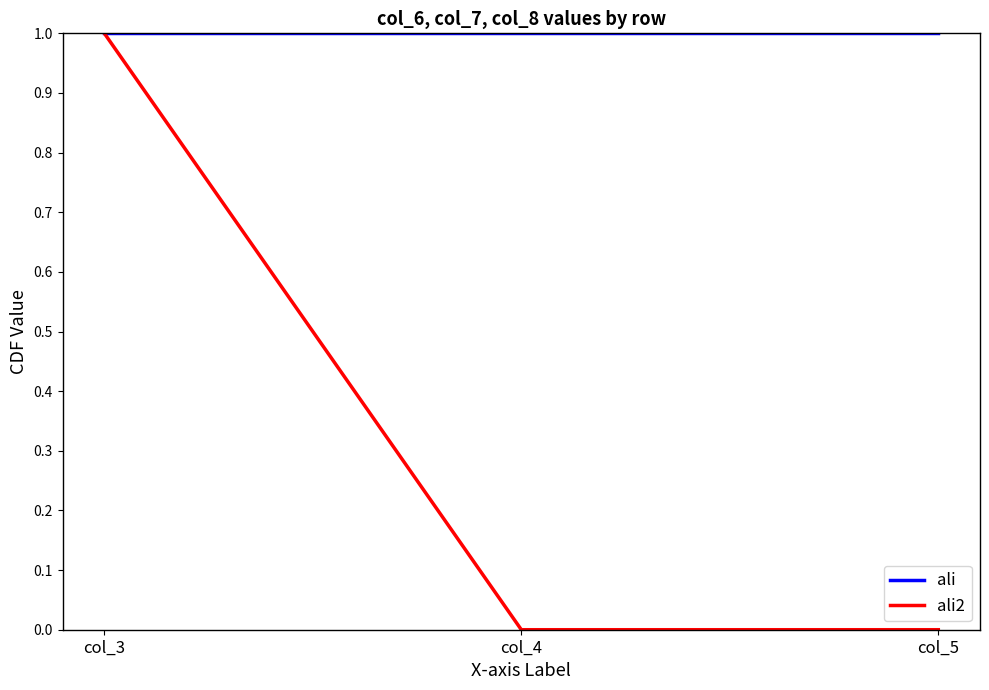

At col_4, list the series in order from smallest to largest.

ali2, ali